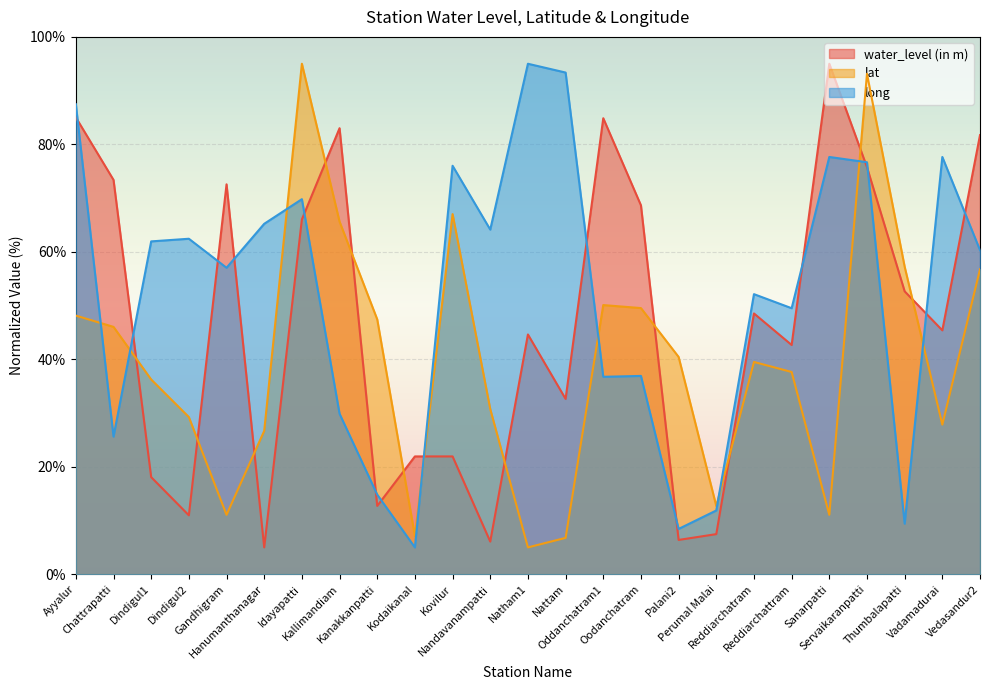

The long series shows 99.3 at Idayapatti. True or false?

False